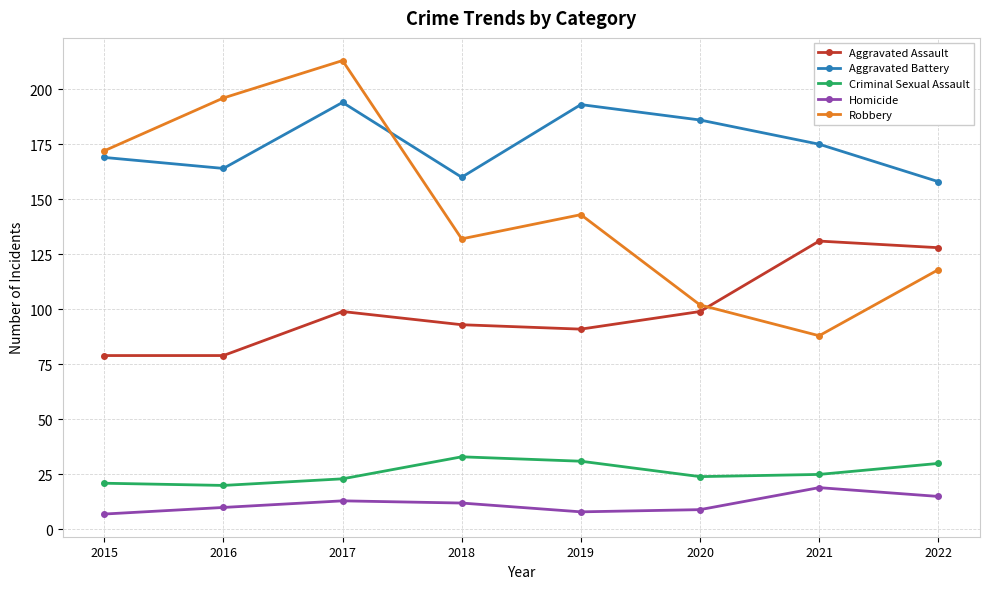

True or false: Aggravated Battery has a value of 186 at 2020.

True